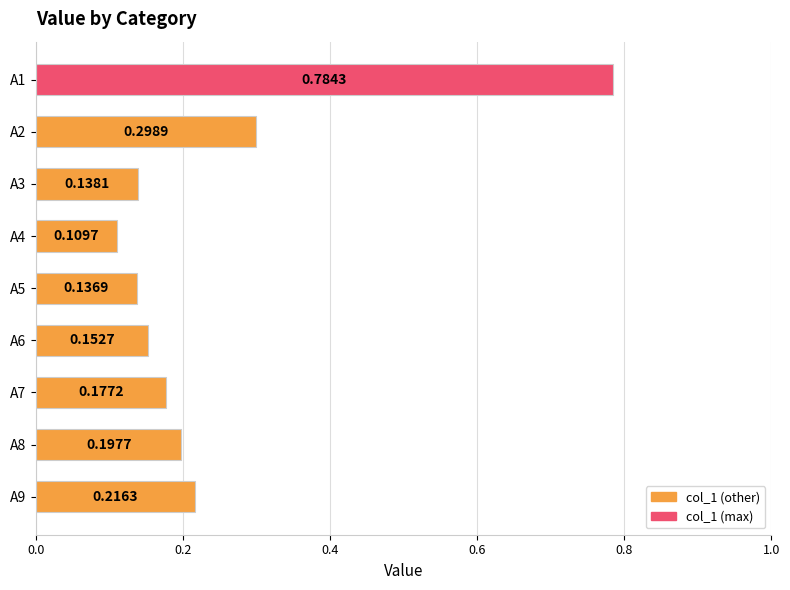

List the labels in order of value, smallest first.

A4, A5, A3, A6, A7, A8, A9, A2, A1